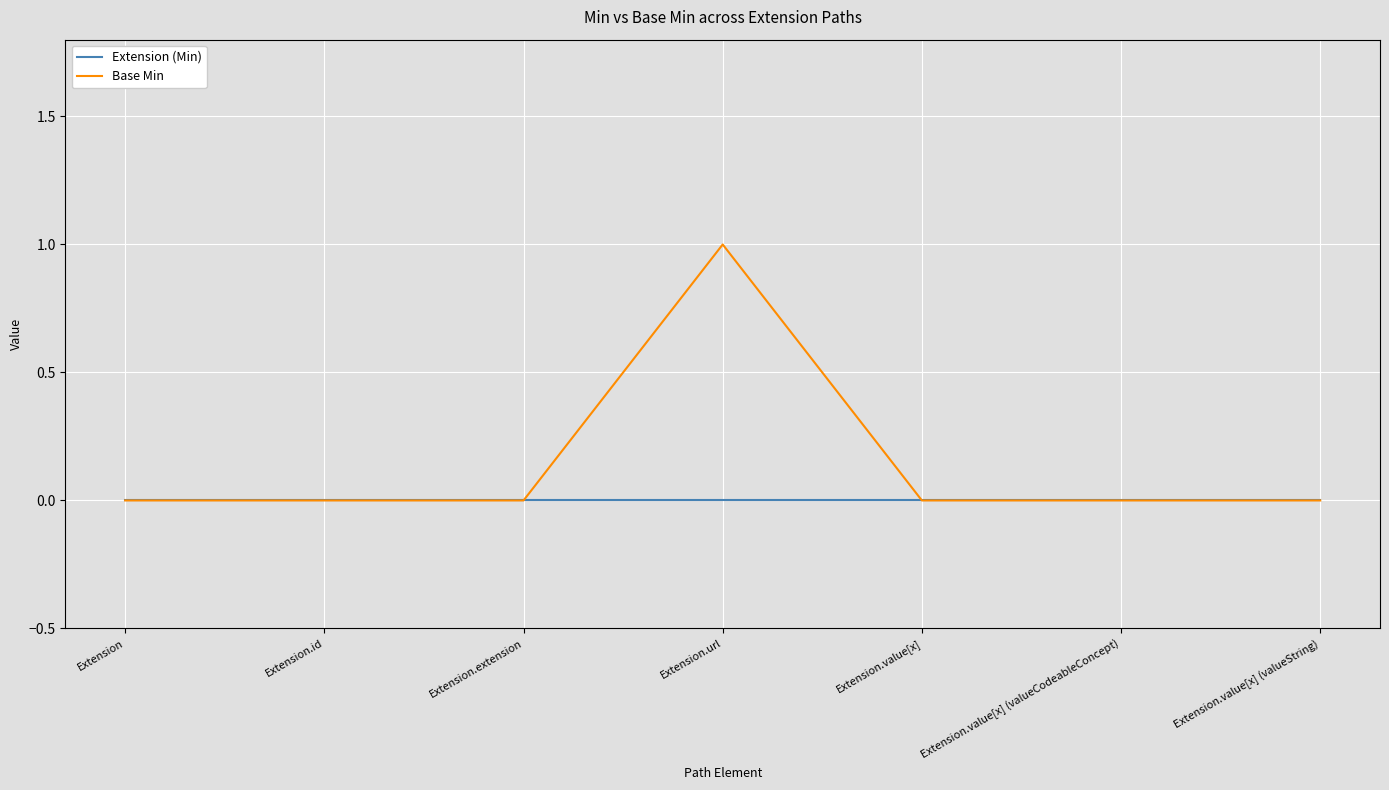

What position from the right is Extension.extension?

5